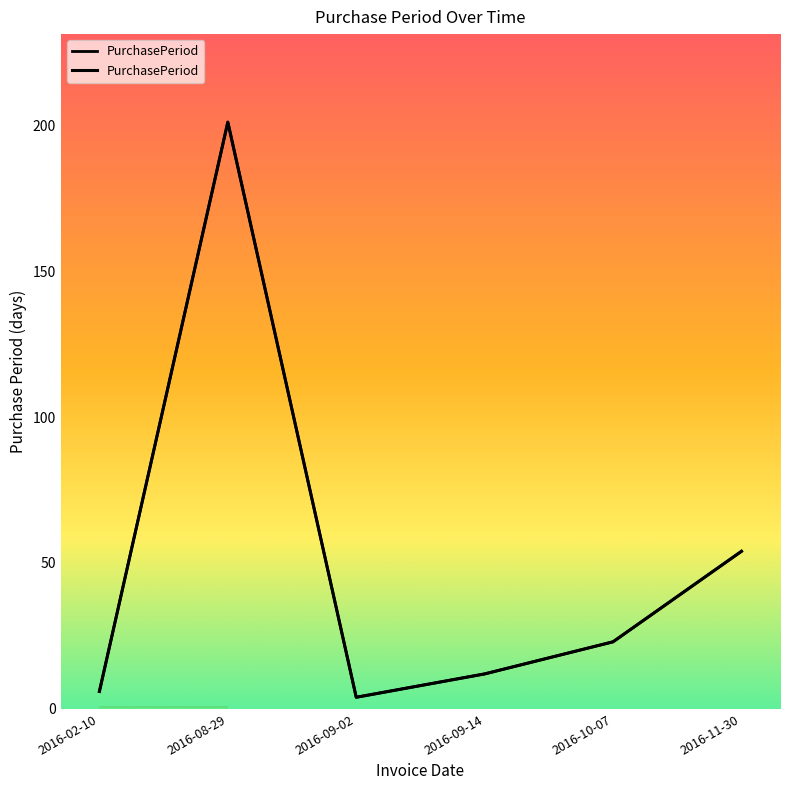

Read the value at 2016-09-02.

4